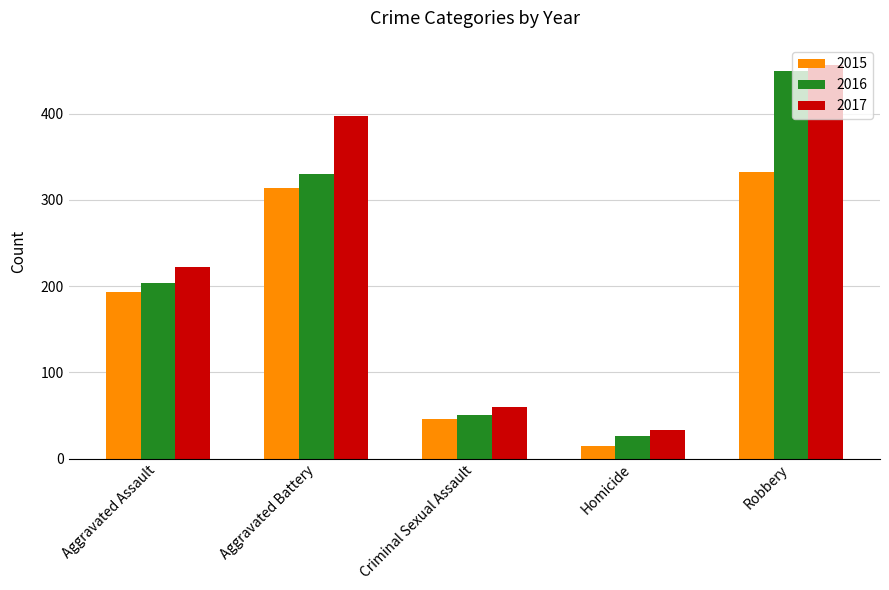

How many groups of bars are there?

5